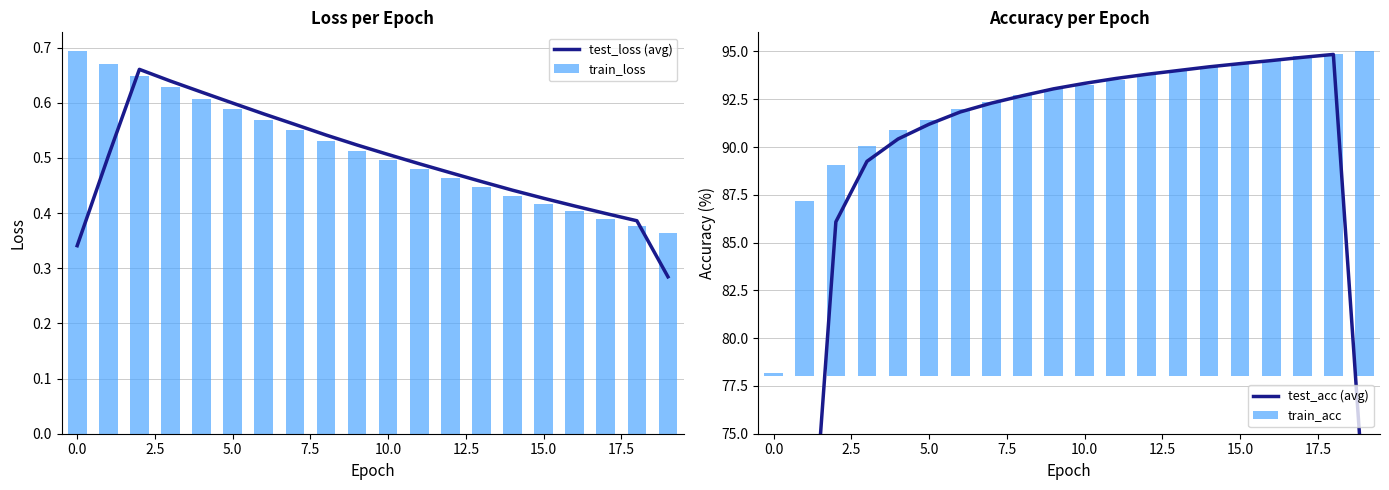

What is the sum of all test_loss (avg) values?

9.8